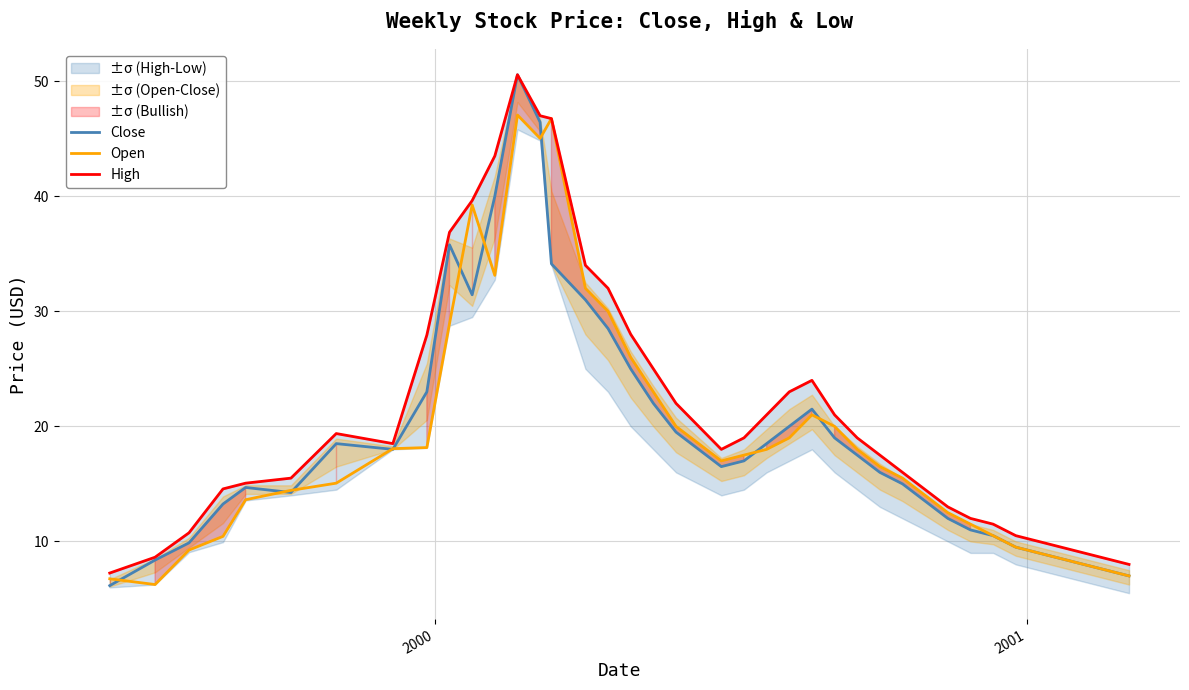

How many data points does each series have?

40